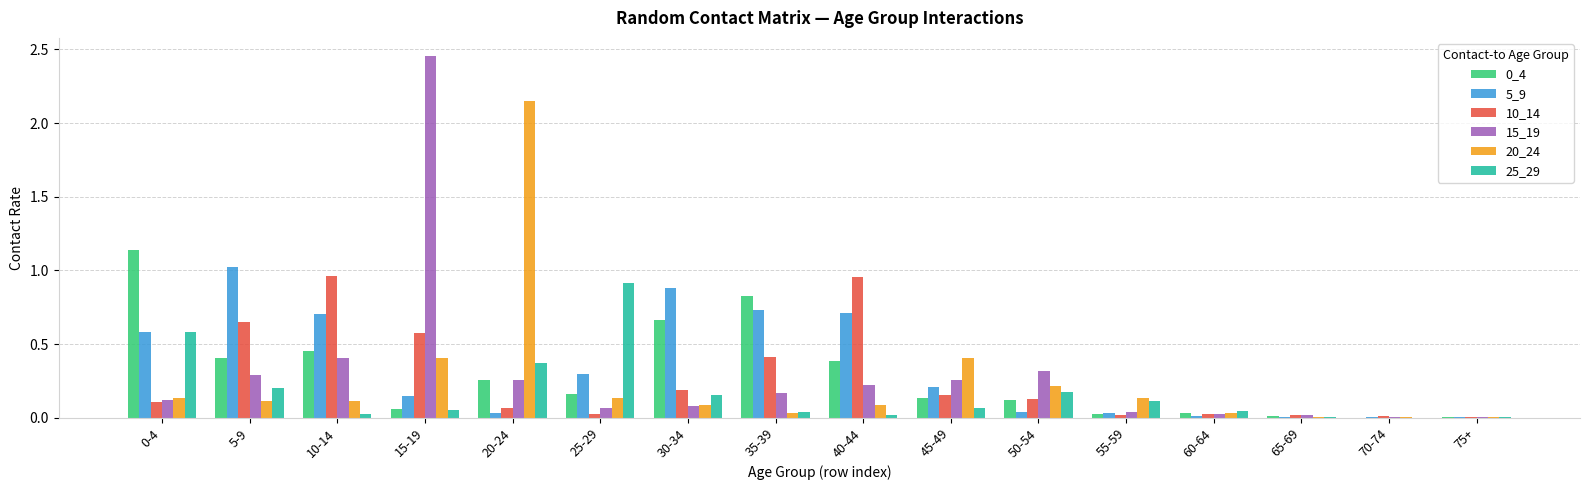

Which series has the widest spread of values?

15_19